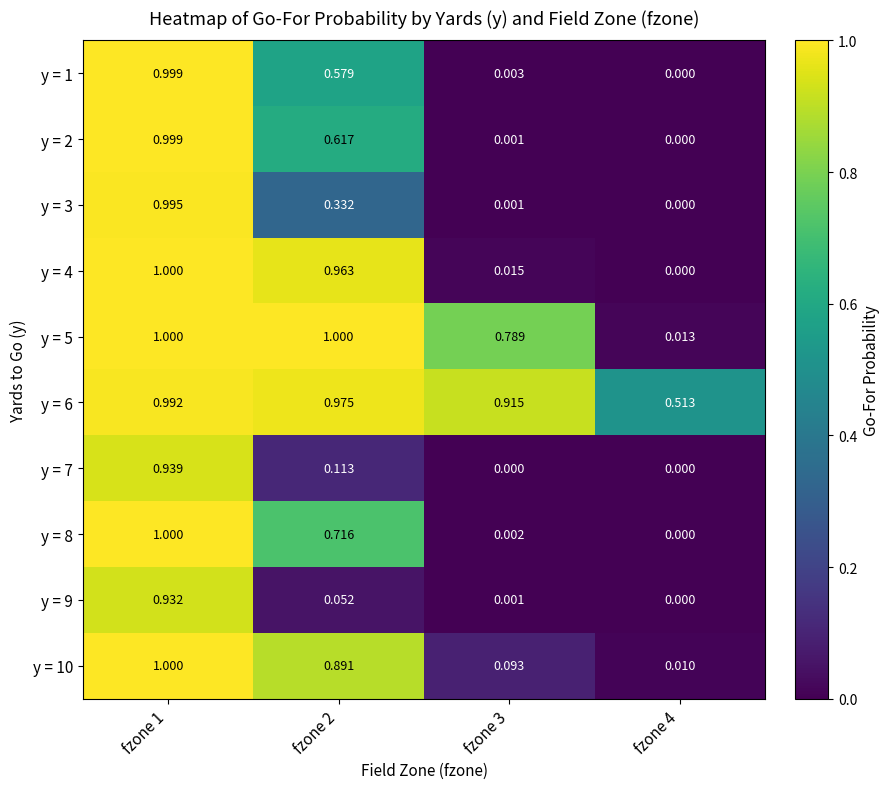

Is the value of y = 8 at fzone 3 greater than the value of y = 9 at fzone 4?

Yes